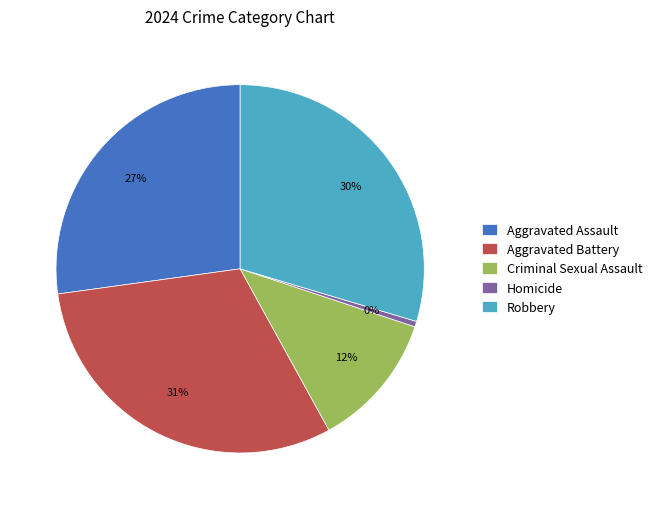

To the nearest percent, what portion does Robbery represent?

30%